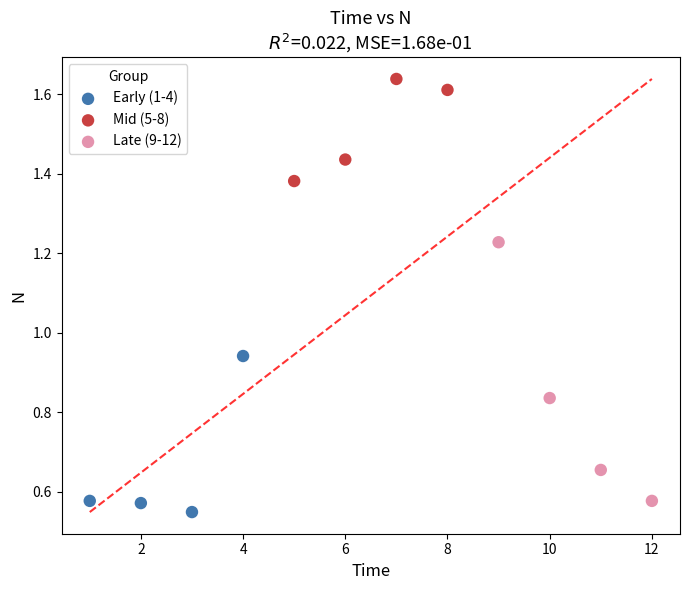

Which series has the largest Y range (max minus min)?

Late (9-12)